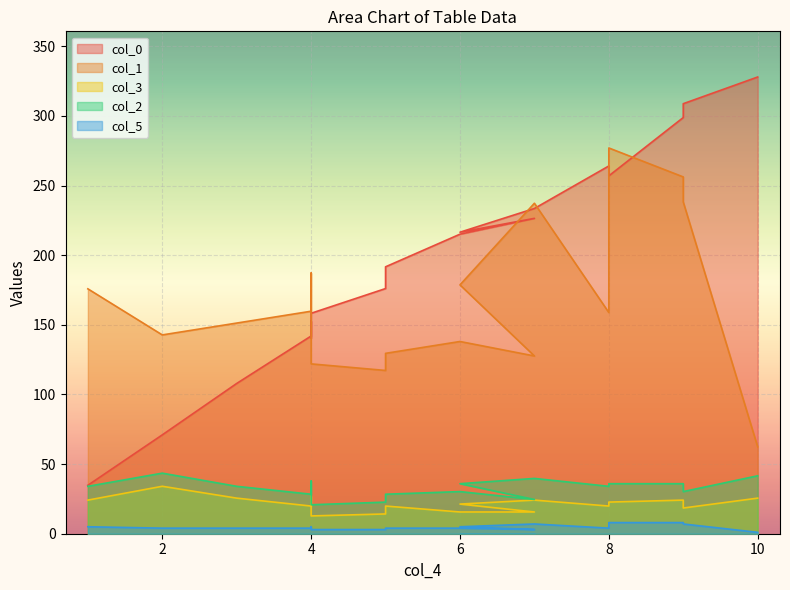

What is the sum of all col_1 values?

2982.9